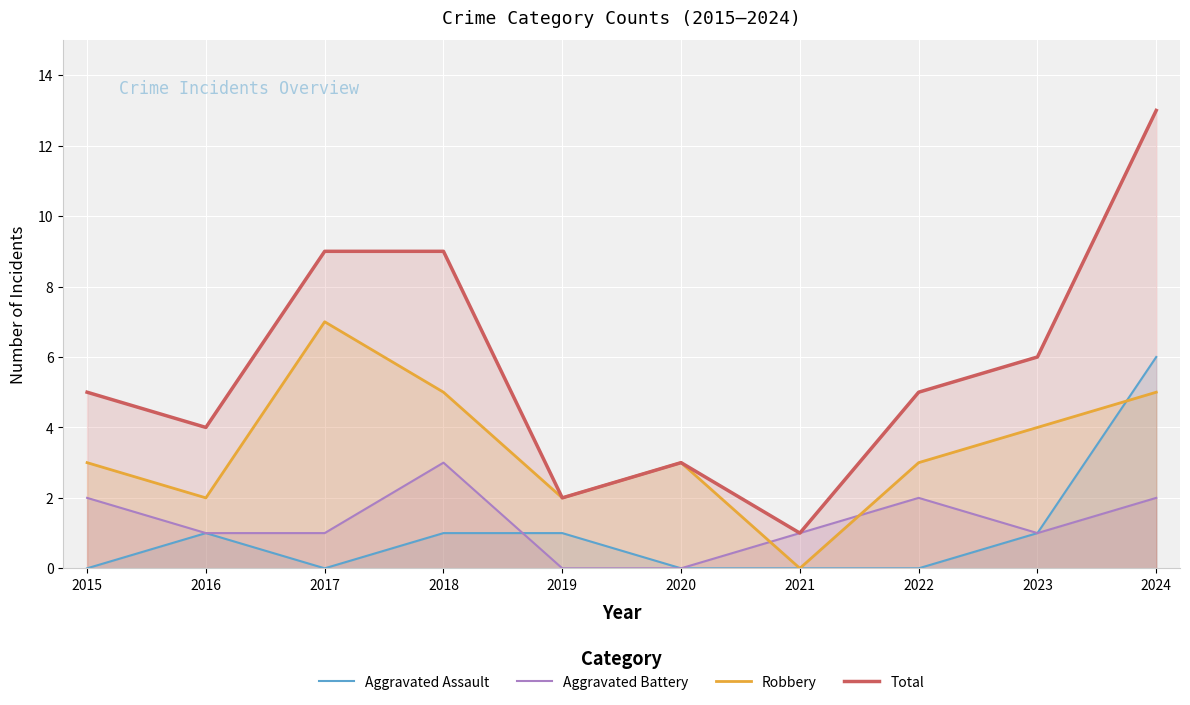

Where does the Aggravated Assault series first go above 1?

2024